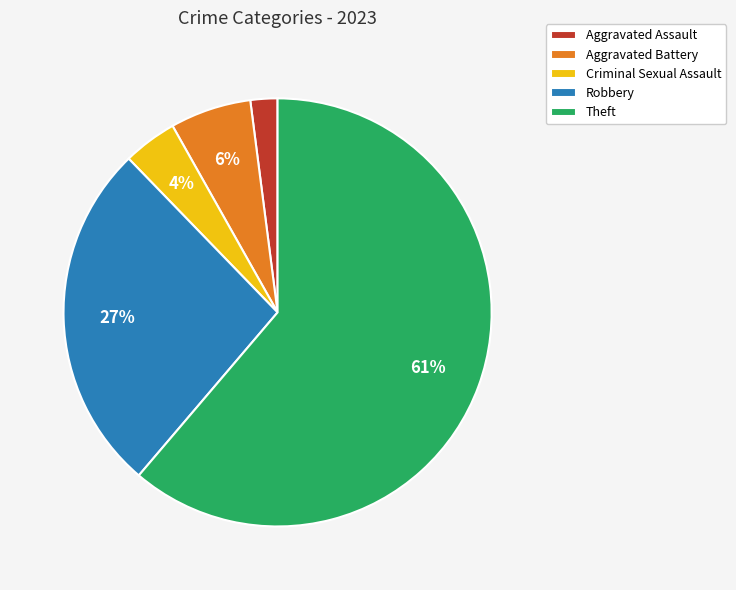

To the nearest percent, what percentage of the pie is Theft?

61%